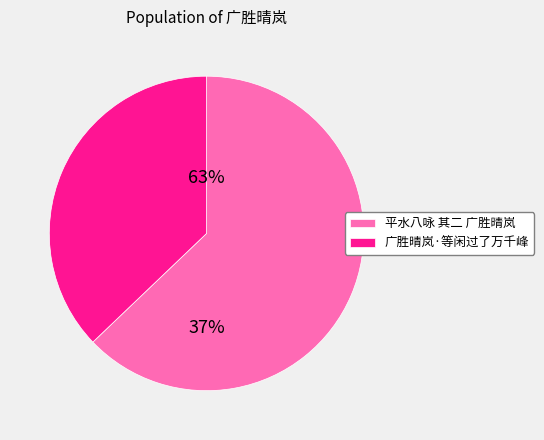

Is there a majority slice in this chart?

Yes